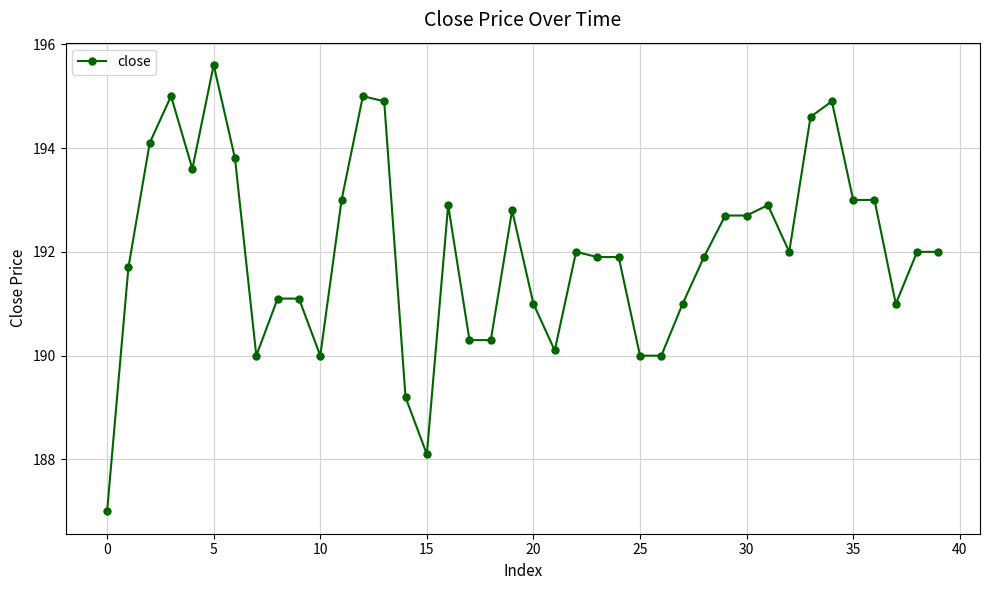

What is the maximum value shown in the chart?

195.6